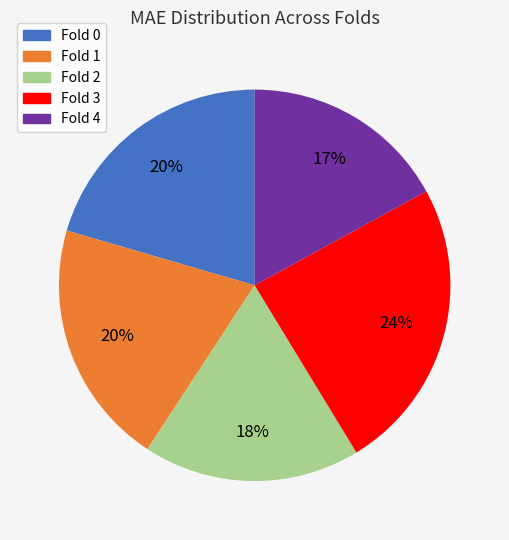

To the nearest percent, what is the difference between the largest and smallest slice percentages?

7%